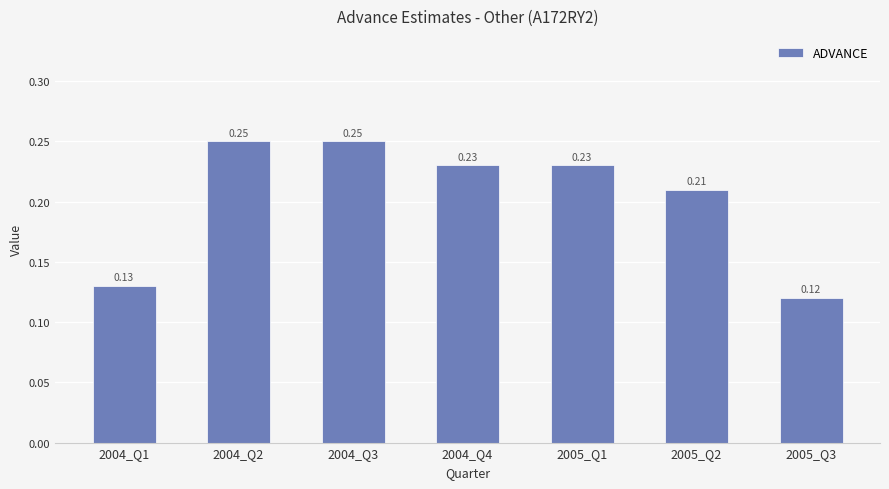

What is the sum of all values?

1.4